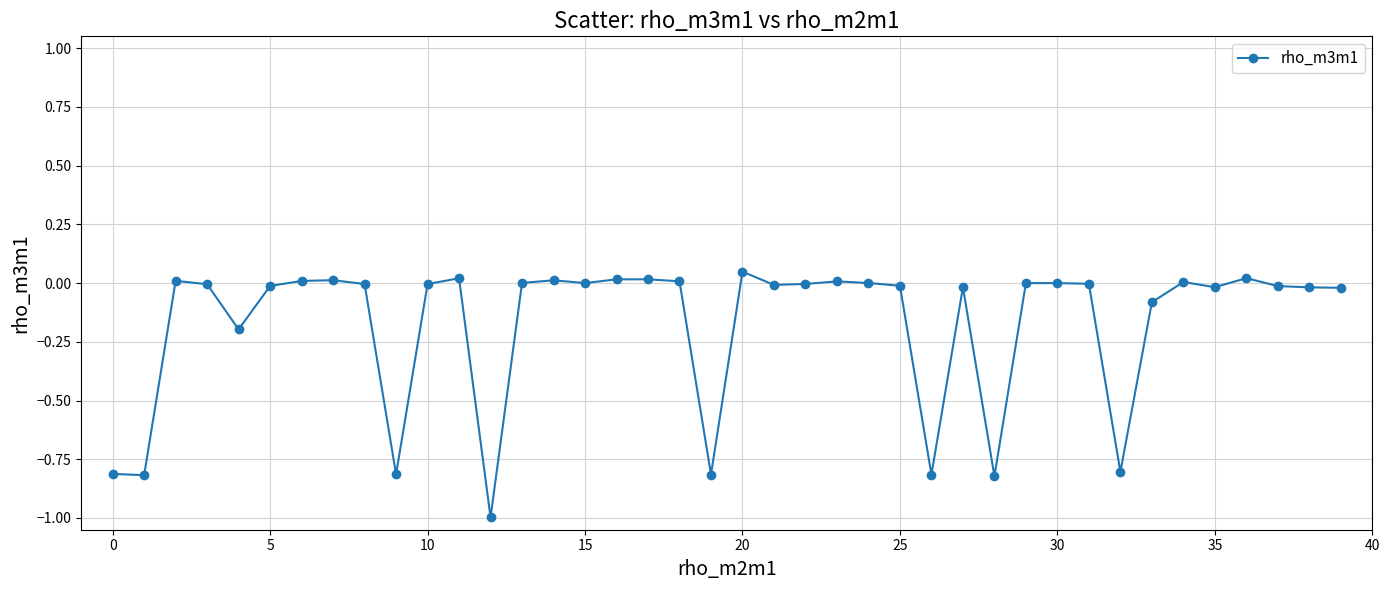

What is the minimum value shown in the chart?

-1.0